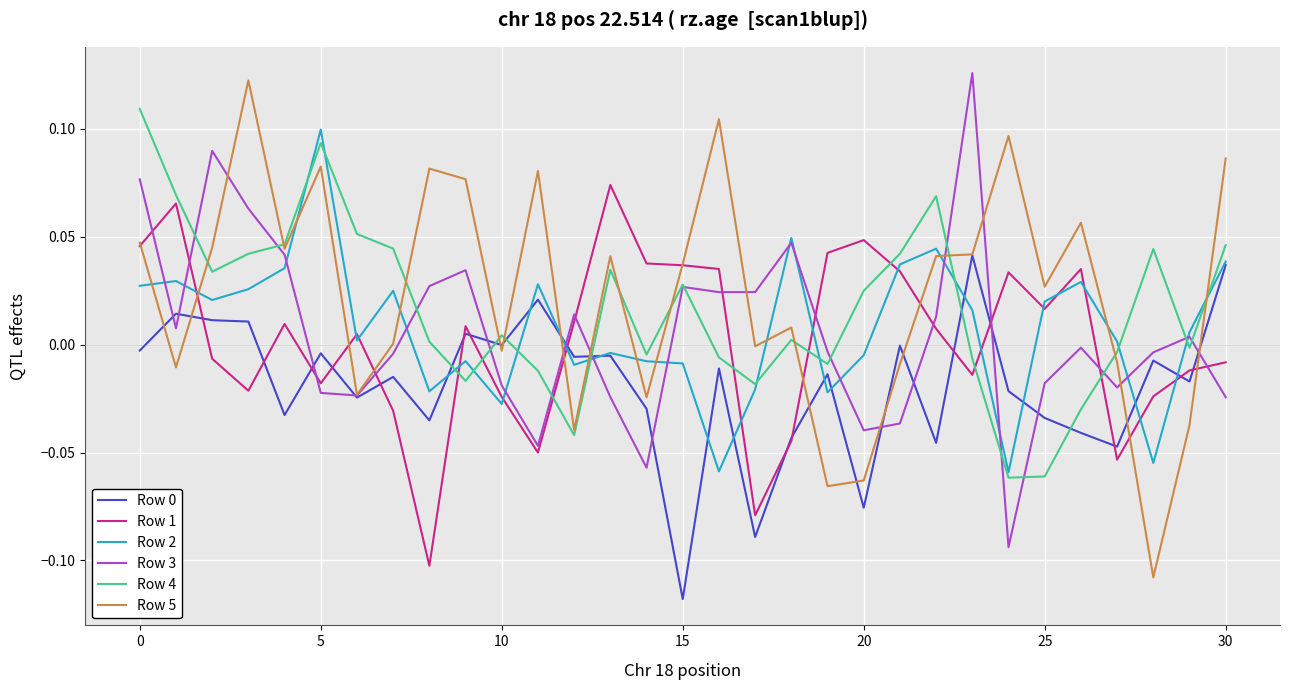

True or false: Row 1 and Row 2 intersect in this chart.

True